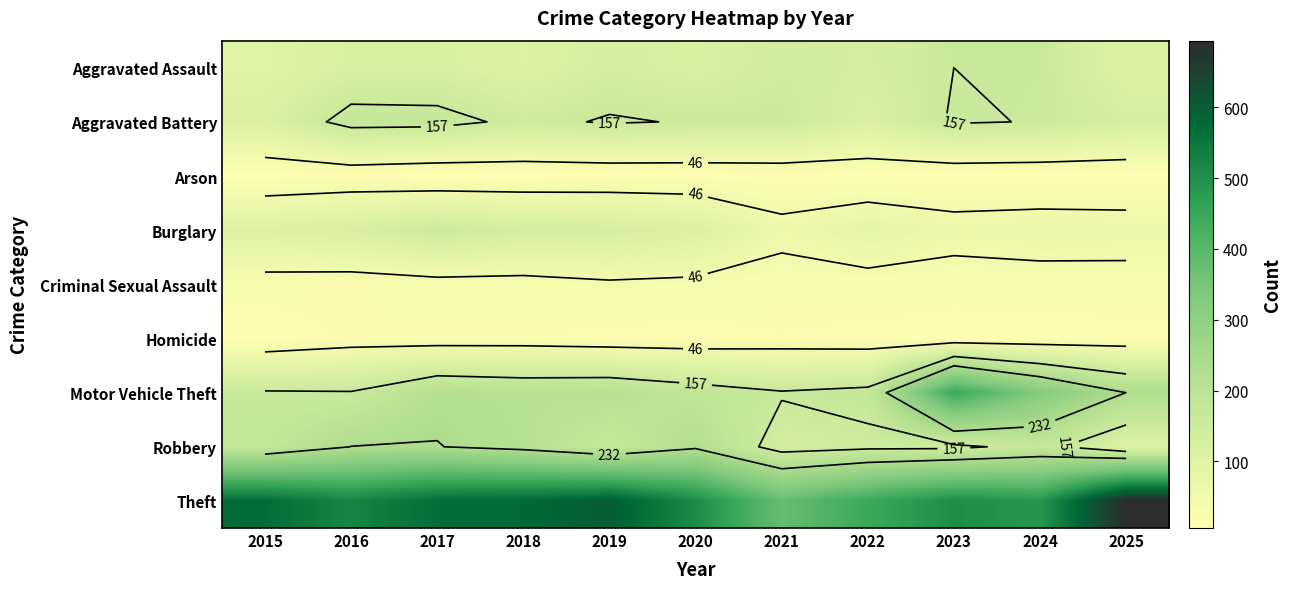

Is it true that Aggravated Assault equals 210 at 2017?

False